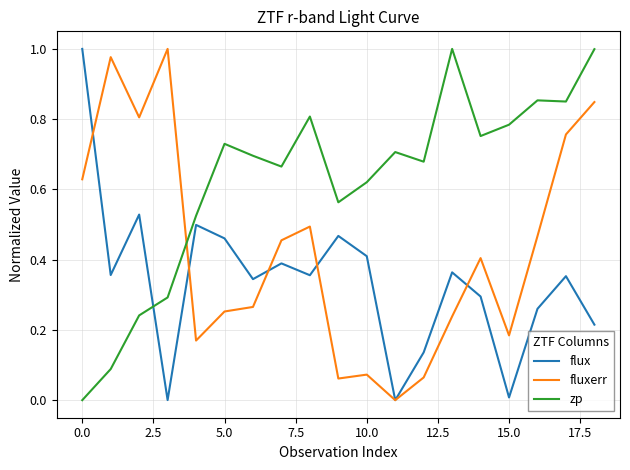

Which series ends up on top after the final intersection of flux and zp?

zp